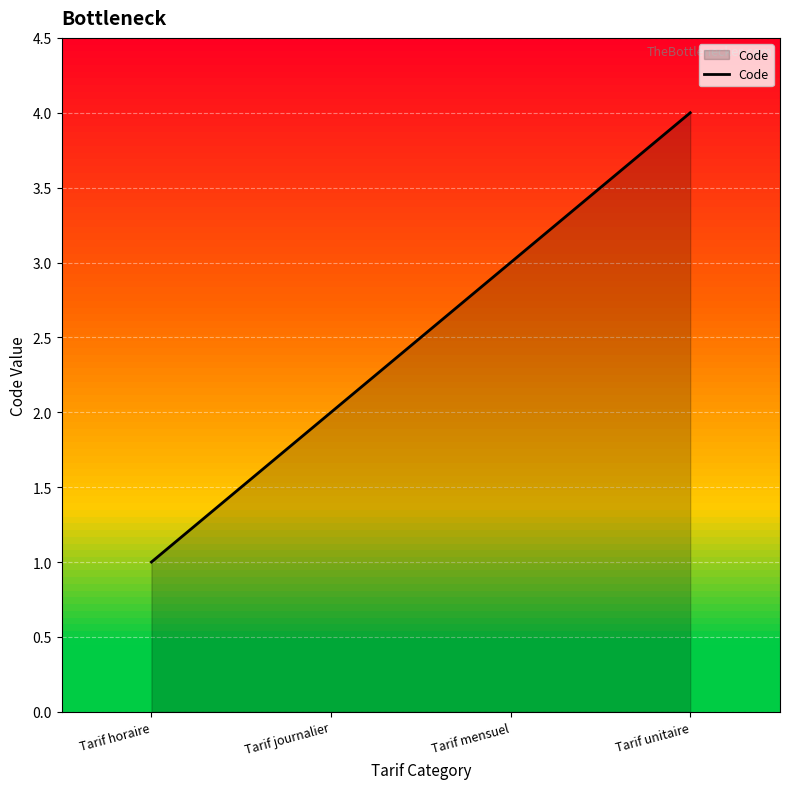

True or false: the data has more than 1 interior local peaks.

False